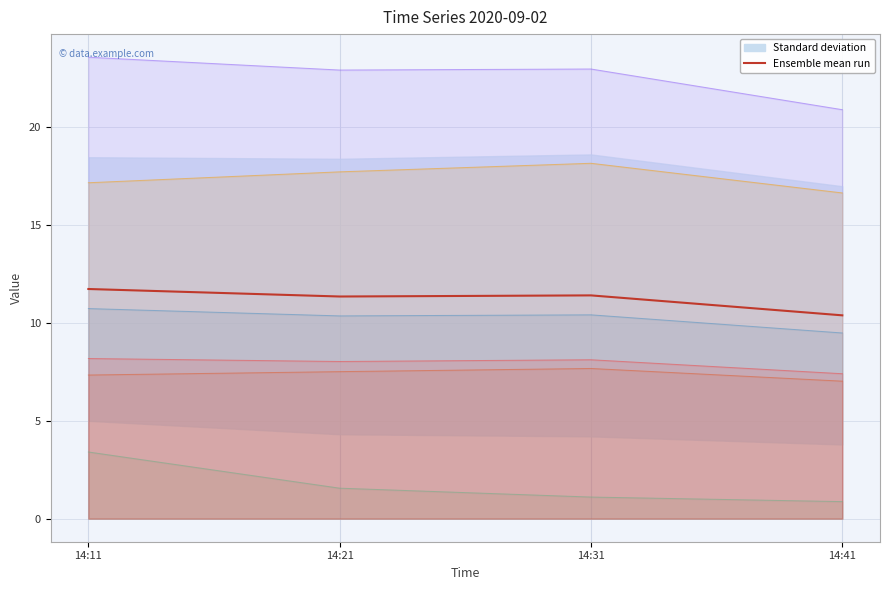

Reading left to right, list all the values displayed in this chart.

14:11=11.7	14:21=11.3	14:31=11.4	14:41=10.4